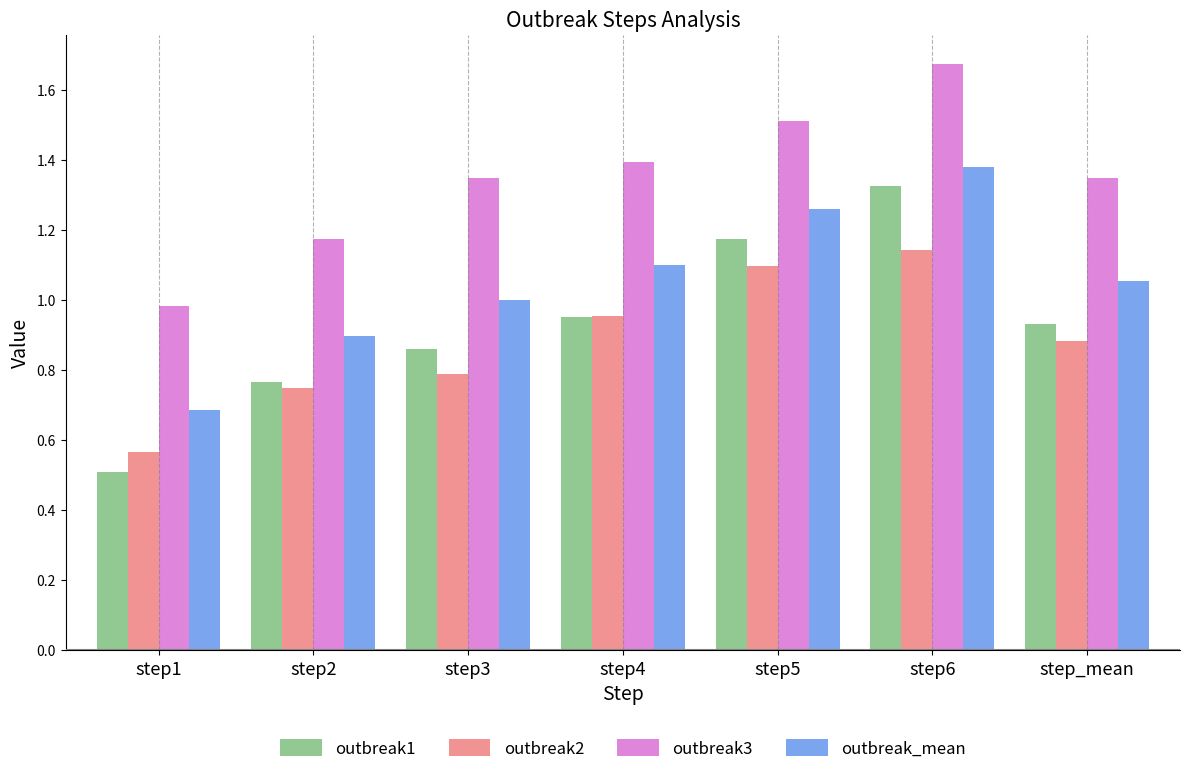

What is the difference between the outbreak3 values at step6 and step2?

0.5